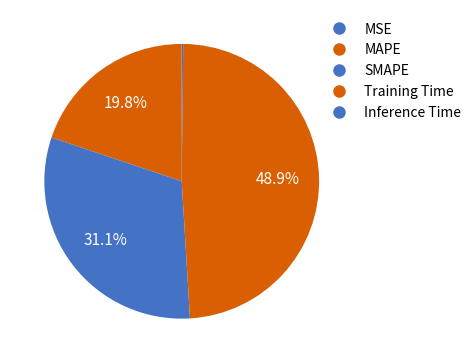

To the nearest percent, what percentage of the pie is MAPE?

20%